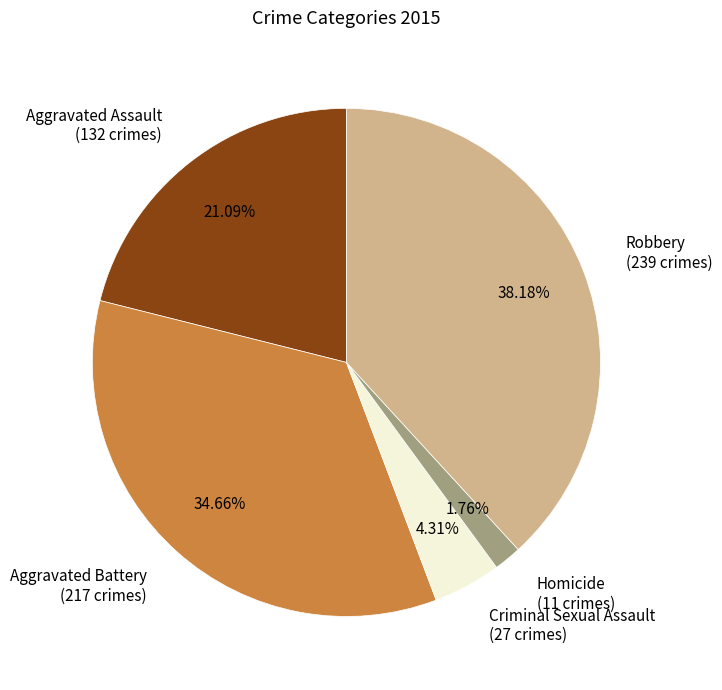

To the nearest percent, what is the combined percentage of Aggravated Battery and Robbery?

73%